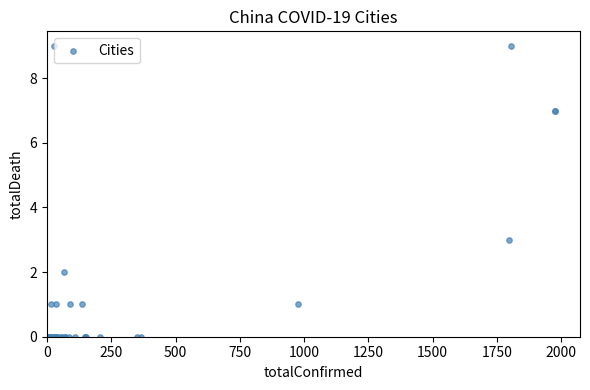

What Y value in the scatter plot is closest to 4?

3